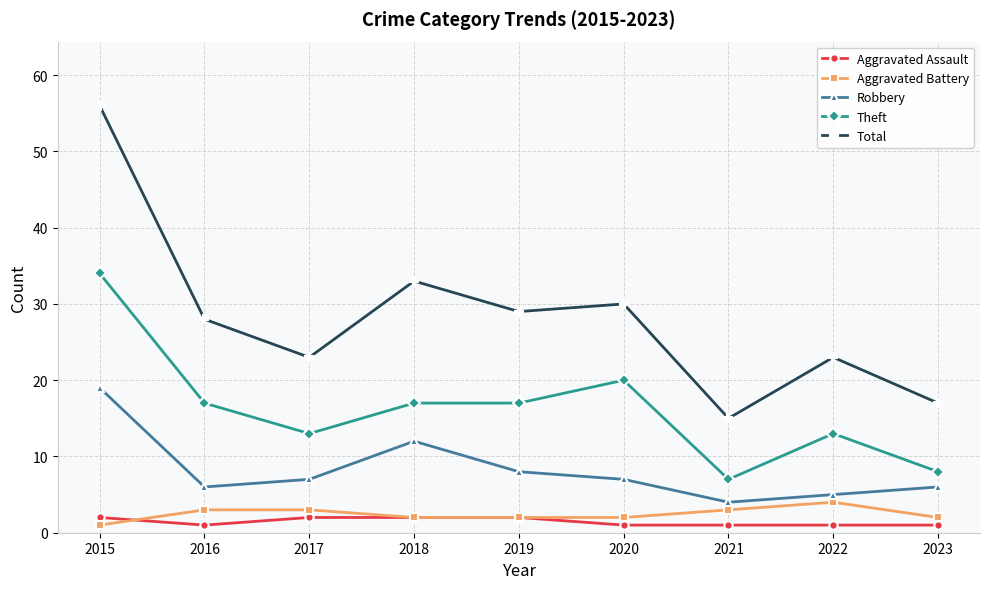

True or false: Total and Robbery cross at least once.

False